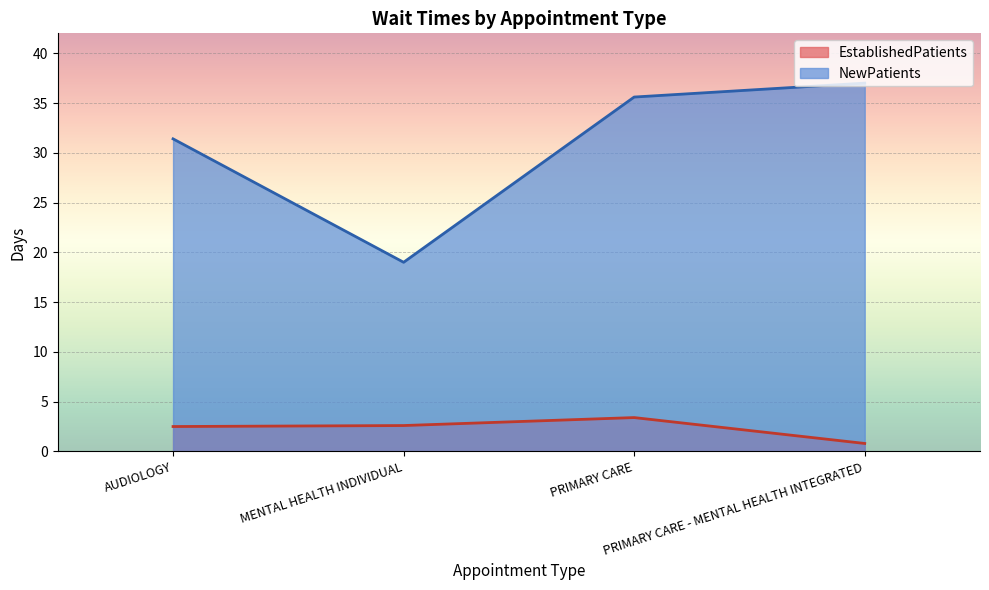

True or false: EstablishedPatients and NewPatients cross at least once.

False